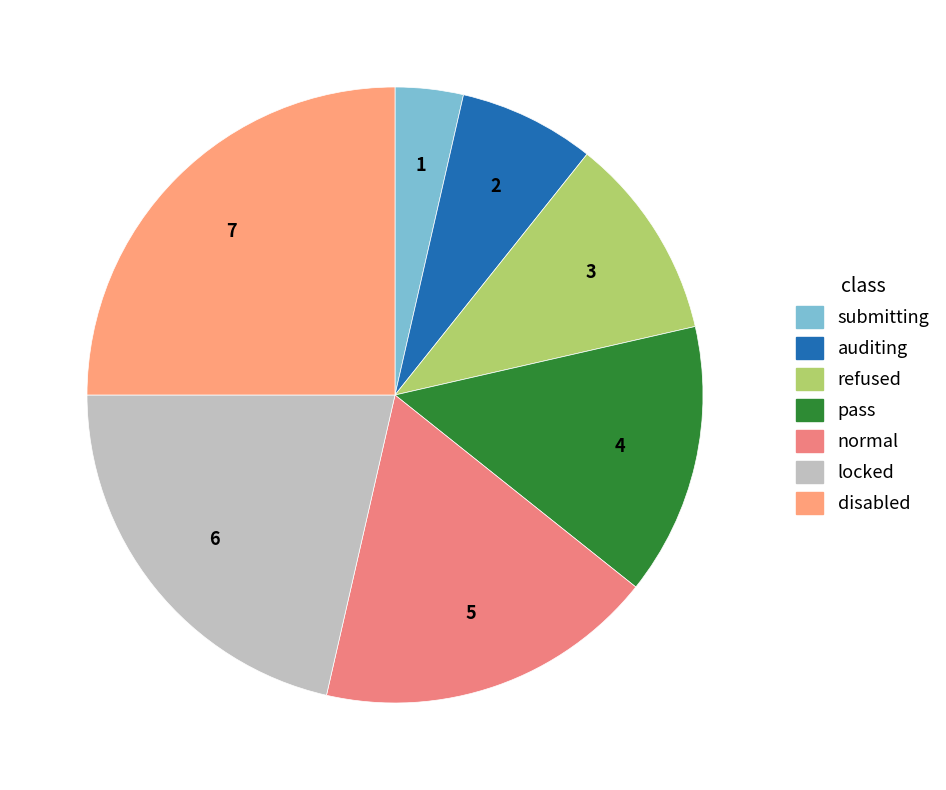

What is the smallest slice in the pie chart?

submitting